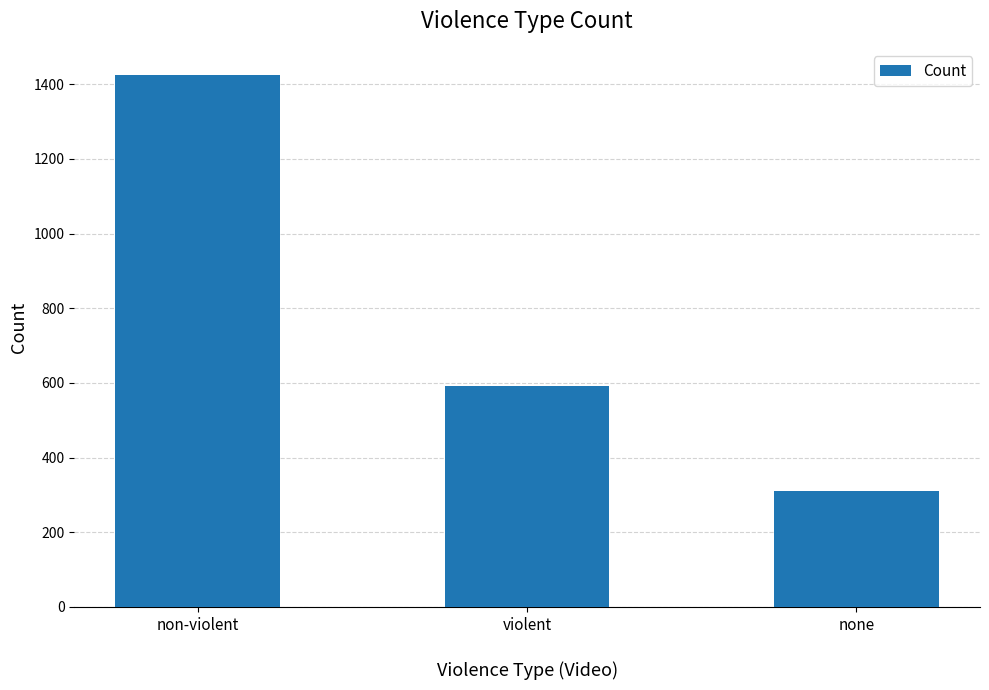

Reading left to right, extract all data points from this chart.

non-violent=1424	violent=591	none=309